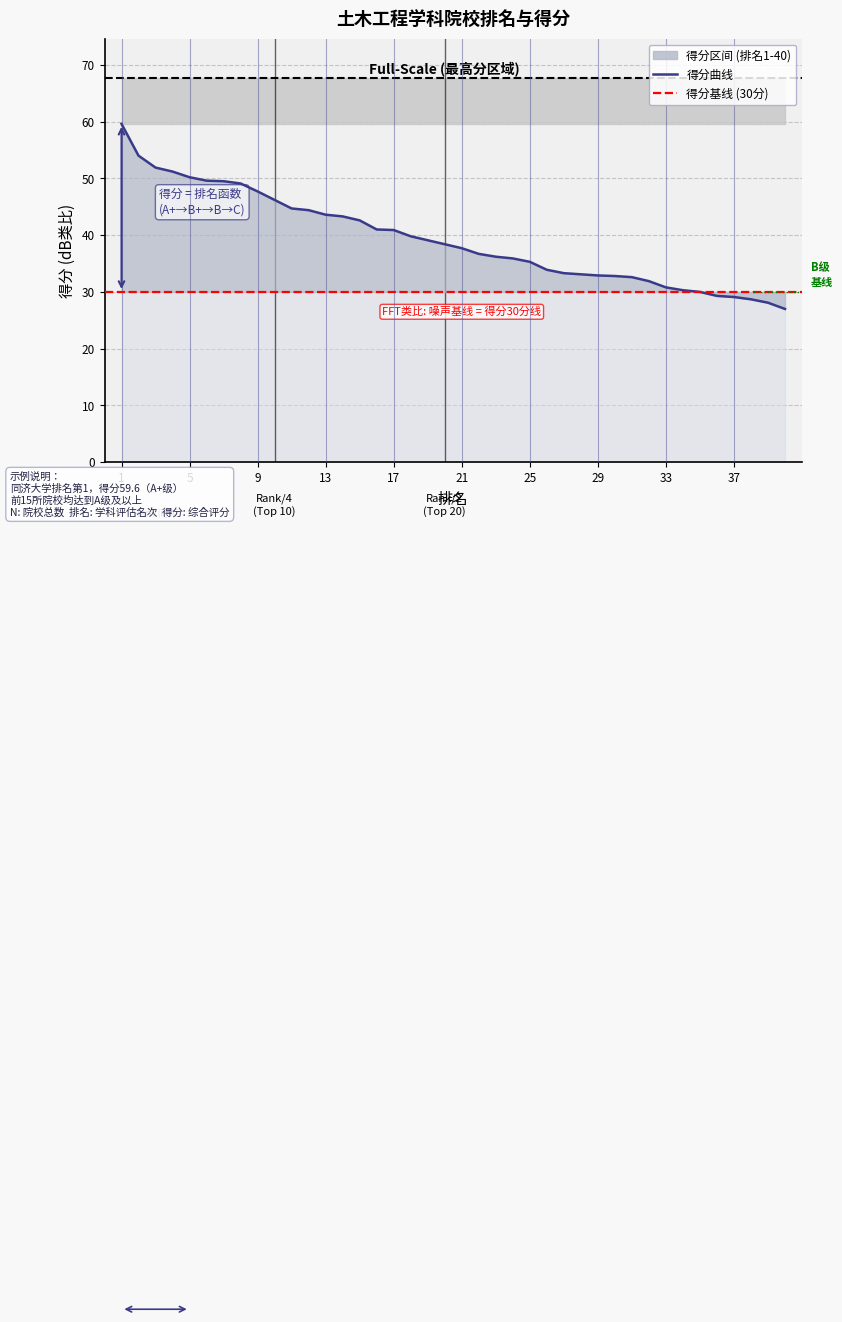

What is the change in value from 10 to 21?

-8.5